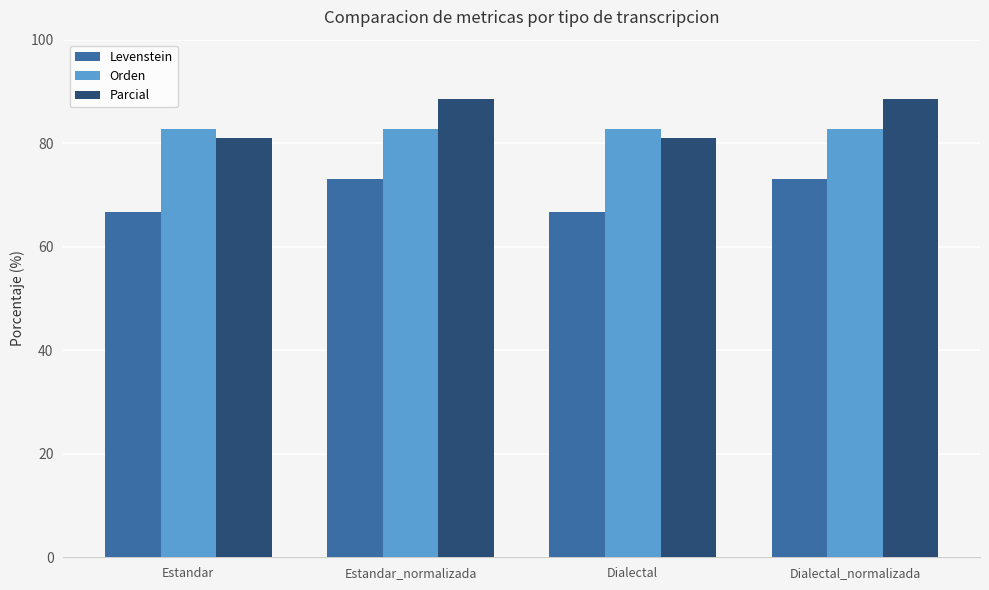

Reading left to right, transcribe all the data shown in this chart.

Levenstein: Estandar=66.7	Estandar_normalizada=73.2	Dialectal=66.7	Dialectal_normalizada=73.2
Orden: Estandar=82.7	Estandar_normalizada=82.7	Dialectal=82.7	Dialectal_normalizada=82.7
Parcial: Estandar=81.1	Estandar_normalizada=88.6	Dialectal=81.1	Dialectal_normalizada=88.6